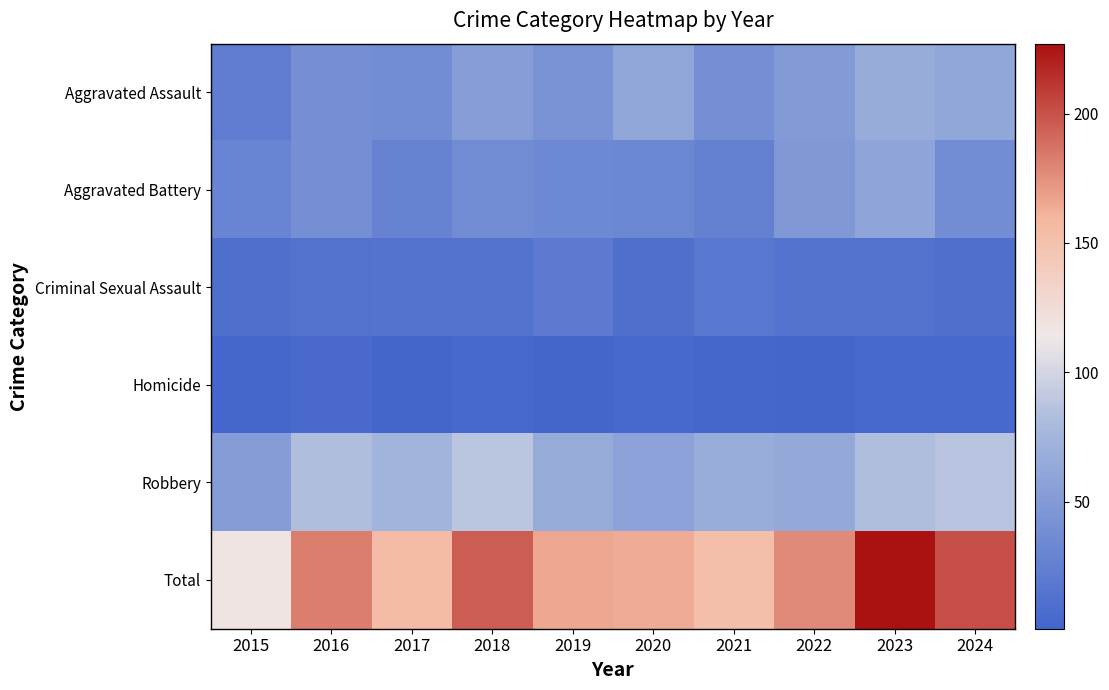

Which series has the largest range (max minus min)?

Total